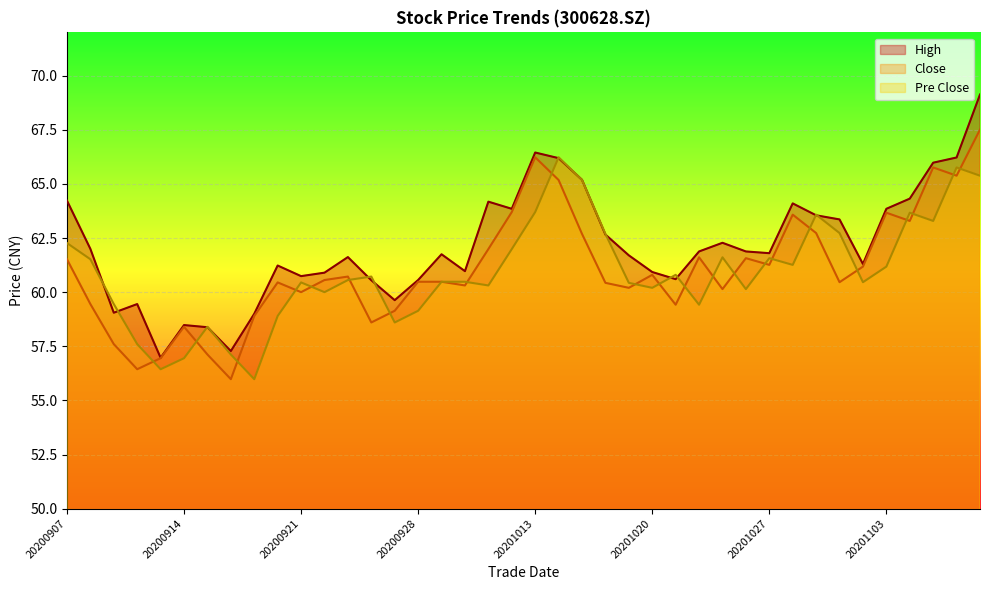

Reading left to right, transcribe all the data shown in this chart.

high: 20200907=64.2	20200908=62.0	20200909=59.0	20200910=59.5	20200911=57.0	20200914=58.5	20200915=58.4	20200916=57.3	20200917=59.0	20200918=61.2	20200921=60.7	20200922=60.9	20200923=61.6	20200924=60.5	20200925=59.6	20200928=60.6	20200929=61.8	20200930=61.0	20201009=64.2	20201012=63.9	20201013=66.5	20201014=66.2	20201015=65.2	20201016=62.7	20201019=61.7	20201020=60.9	20201021=60.6	20201022=61.9	20201023=62.3	20201026=61.9	20201027=61.8	20201028=64.1	20201029=63.5	20201030=63.4	20201102=61.3	20201103=63.9	20201104=64.3	20201105=66.0	20201106=66.2	20201109=69.1
close: 20200907=61.5	20200908=59.5	20200909=57.6	20200910=56.4	20200911=57.0	20200914=58.4	20200915=57.1	20200916=56.0	20200917=58.9	20200918=60.5	20200921=60.0	20200922=60.6	20200923=60.7	20200924=58.6	20200925=59.1	20200928=60.5	20200929=60.5	20200930=60.3	20201009=62.0	20201012=63.7	20201013=66.2	20201014=65.2	20201015=62.7	20201016=60.4	20201019=60.2	20201020=60.8	20201021=59.4	20201022=61.6	20201023=60.1	20201026=61.6	20201027=61.3	20201028=63.6	20201029=62.7	20201030=60.5	20201102=61.2	20201103=63.7	20201104=63.3	20201105=65.8	20201106=65.4	20201109=67.5
pre_close: 20200907=62.3	20200908=61.5	20200909=59.5	20200910=57.6	20200911=56.4	20200914=57.0	20200915=58.4	20200916=57.1	20200917=56.0	20200918=58.9	20200921=60.5	20200922=60.0	20200923=60.6	20200924=60.7	20200925=58.6	20200928=59.1	20200929=60.5	20200930=60.5	20201009=60.3	20201012=62.0	20201013=63.7	20201014=66.2	20201015=65.2	20201016=62.7	20201019=60.4	20201020=60.2	20201021=60.8	20201022=59.4	20201023=61.6	20201026=60.1	20201027=61.6	20201028=61.3	20201029=63.6	20201030=62.7	20201102=60.5	20201103=61.2	20201104=63.7	20201105=63.3	20201106=65.8	20201109=65.4